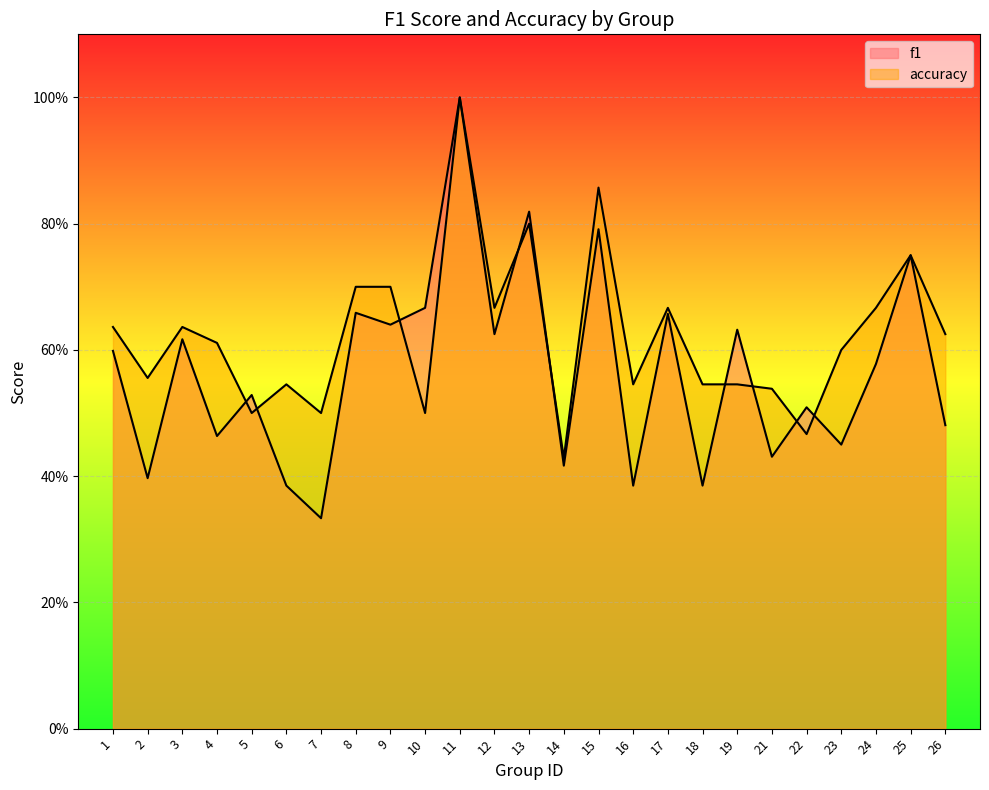

Reading left to right, what are all the values shown in this chart?

f1: 0.6	0.4	0.6	0.5	0.5	0.4	0.3	0.7	0.6	0.7	1.0	0.6	0.8	0.4	0.8	0.4	0.7	0.4	0.6	0.4	0.5	0.5	0.6	0.8	0.5
accuracy: 0.6	0.6	0.6	0.6	0.5	0.5	0.5	0.7	0.7	0.5	1.0	0.7	0.8	0.4	0.9	0.5	0.7	0.5	0.5	0.5	0.5	0.6	0.7	0.8	0.6